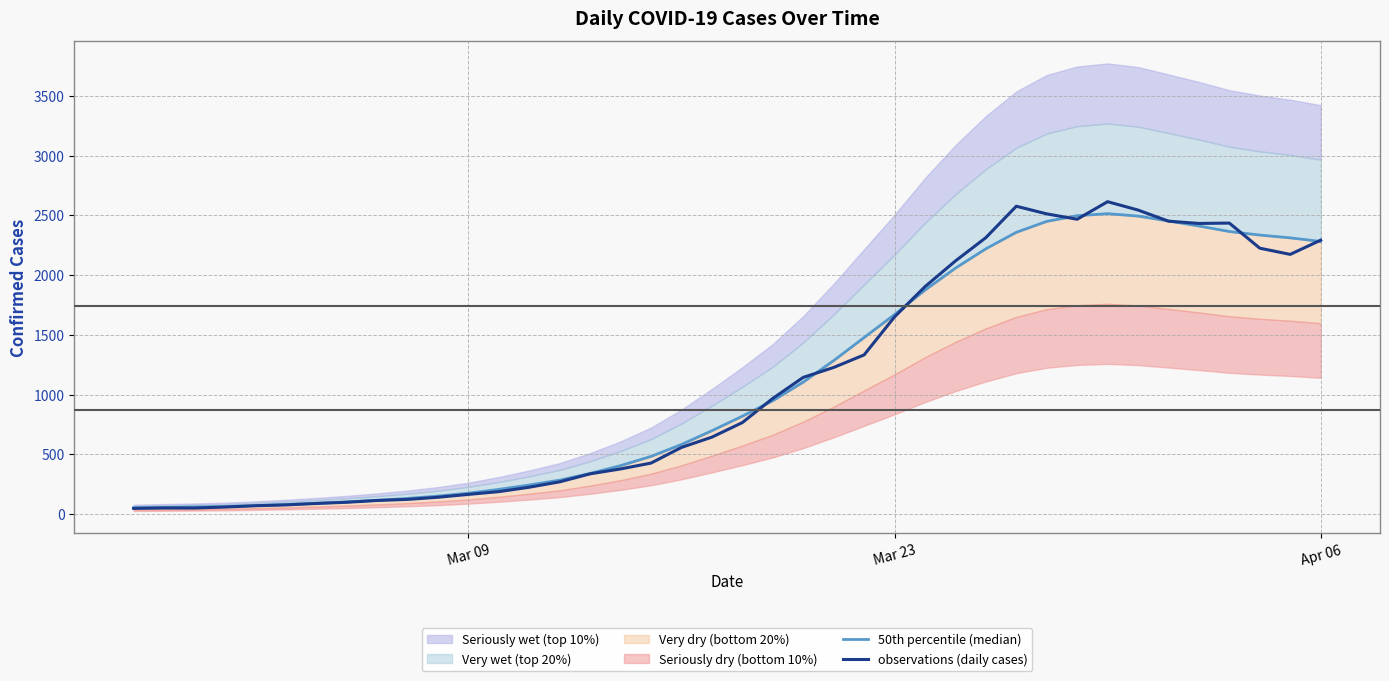

True or false: observations (daily cases) and 50th percentile (median) intersect in this chart.

True